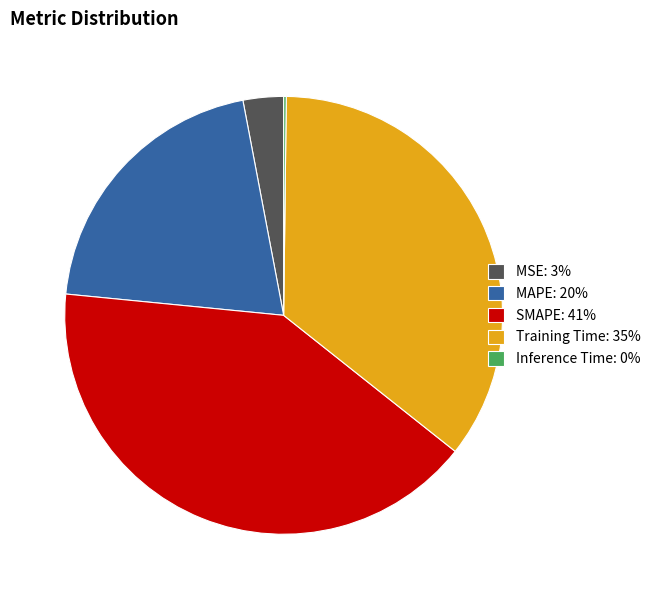

Is the sum of MSE: 3% and MAPE: 20% greater than half?

No